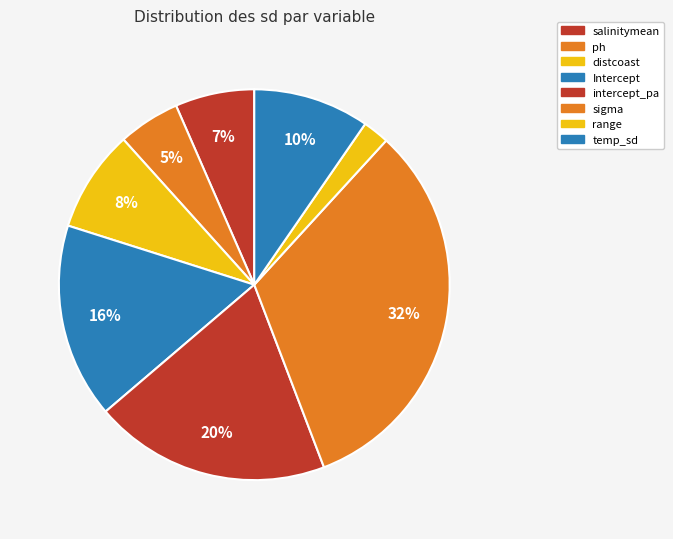

To the nearest percent, what is the average slice percentage?

12%